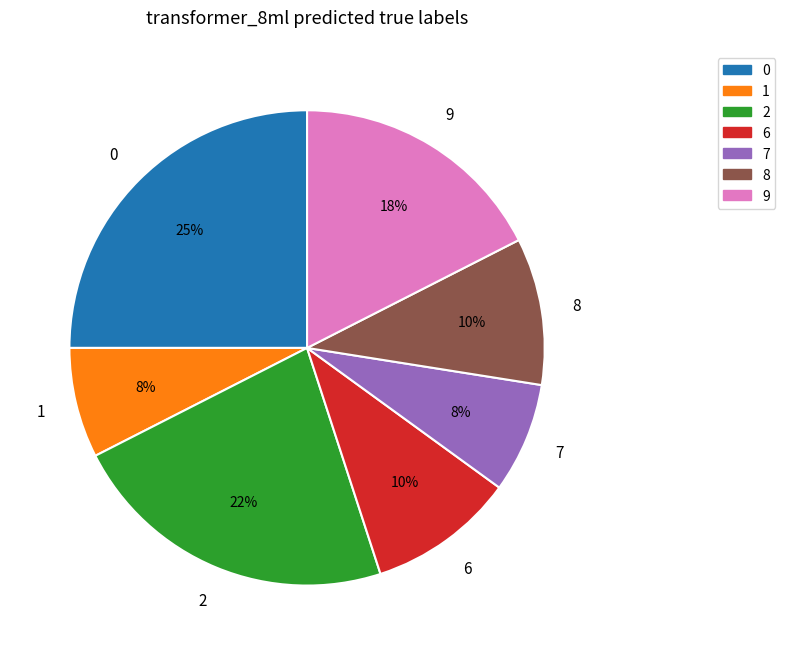

Is there a majority slice in this chart?

No